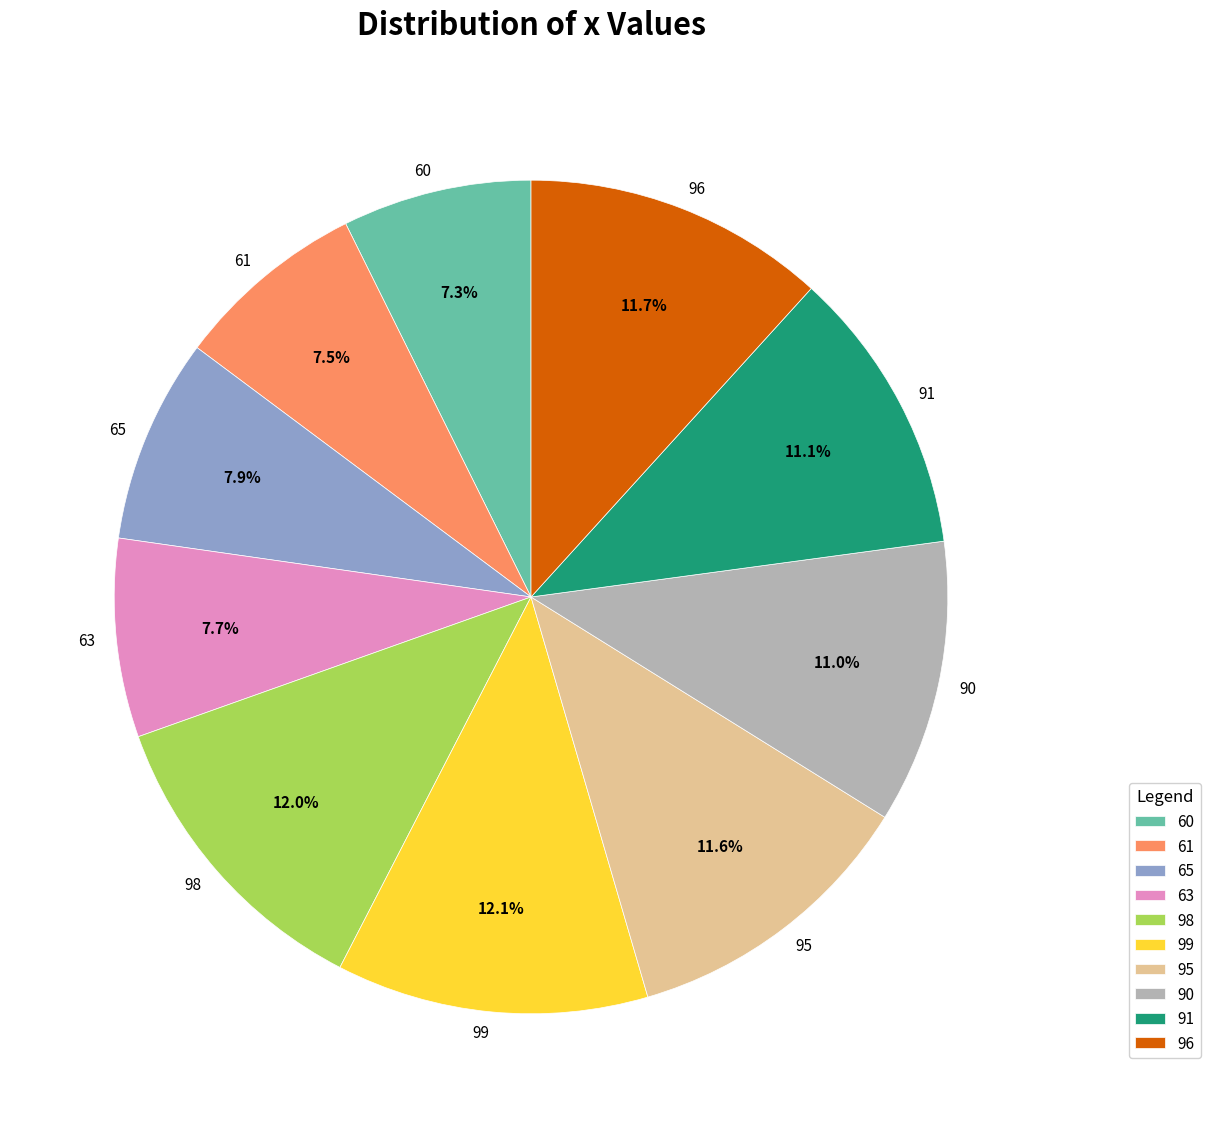

How many segments does this pie chart have?

10